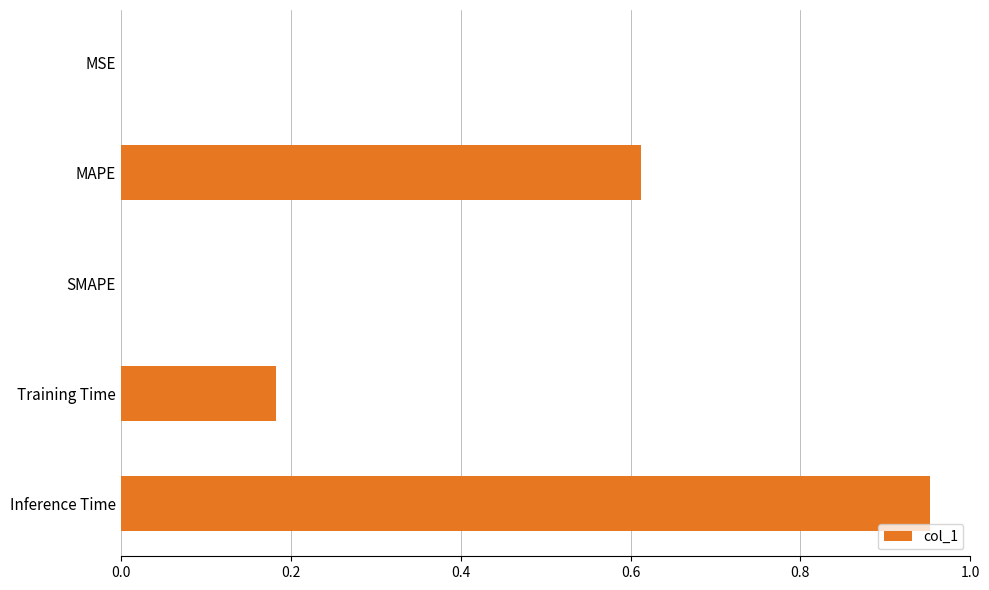

How many categories are shown in the chart?

5